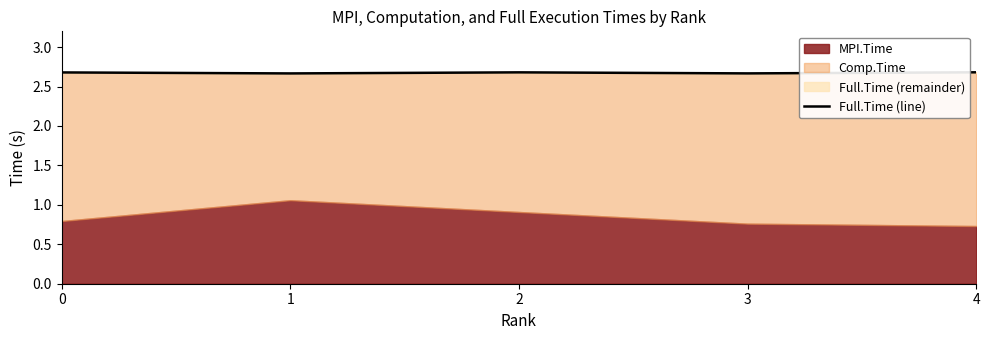

What is the approximate value at 1?

2.7